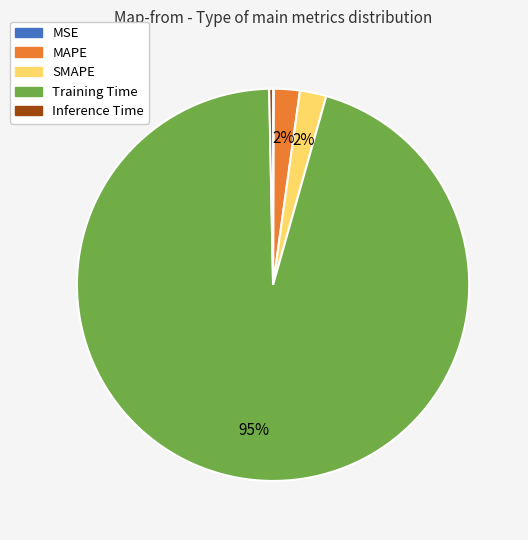

Do Inference Time and MAPE together represent more than half of the pie?

No